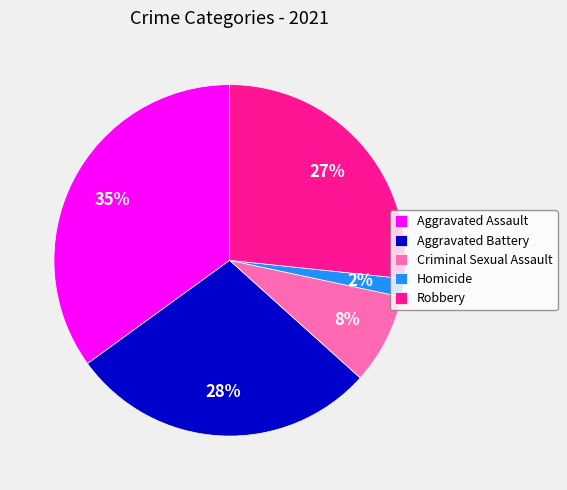

Which slice is the largest?

Aggravated Assault